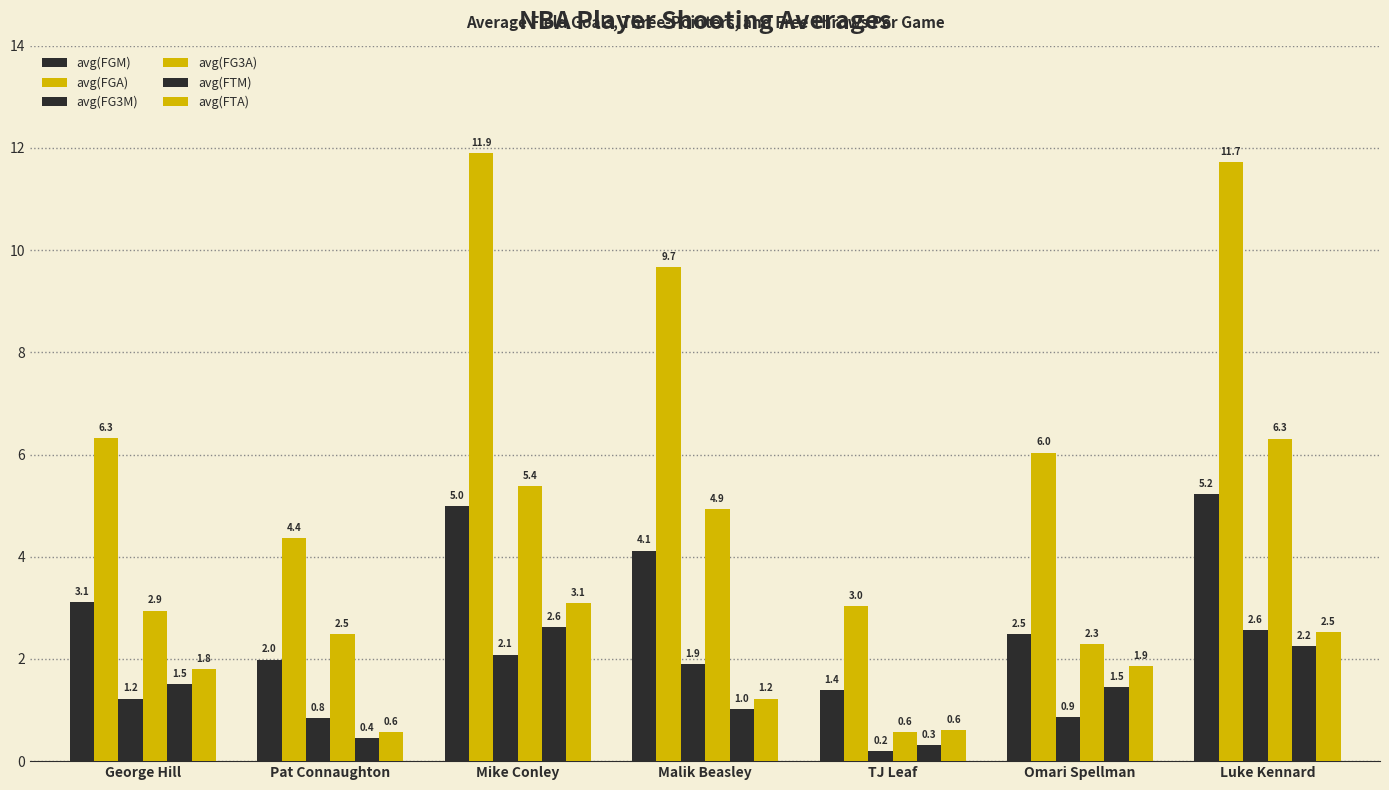

How many bars are there in total?

42